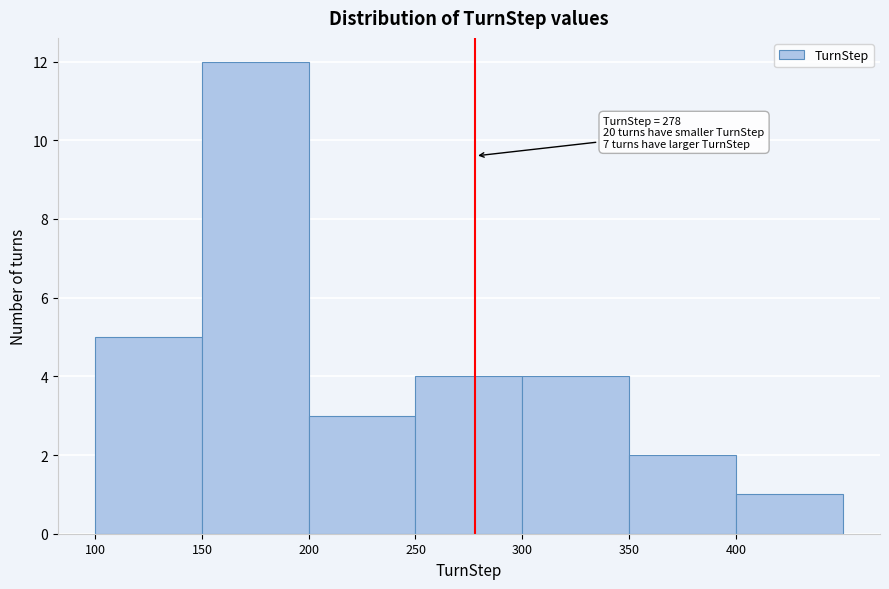

Which range on the x-axis has the tallest bar?

150 to 200